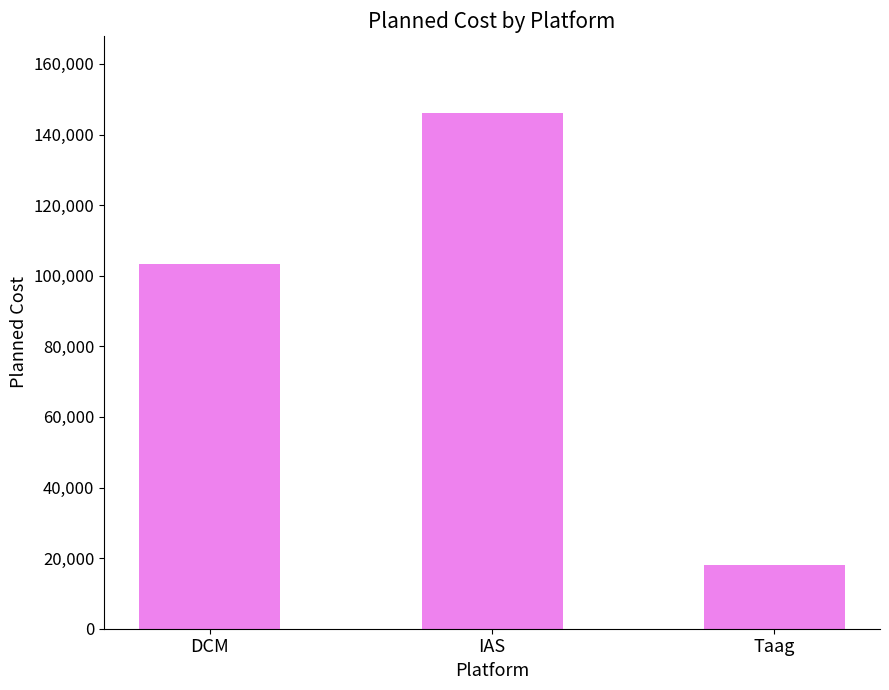

What is the change in value from IAS to Taag?

-128016.0